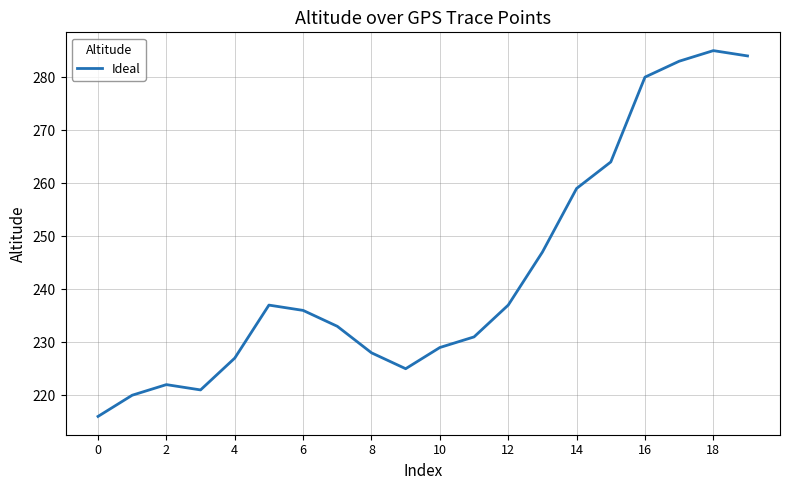

What is the difference between the maximum and minimum values?

69